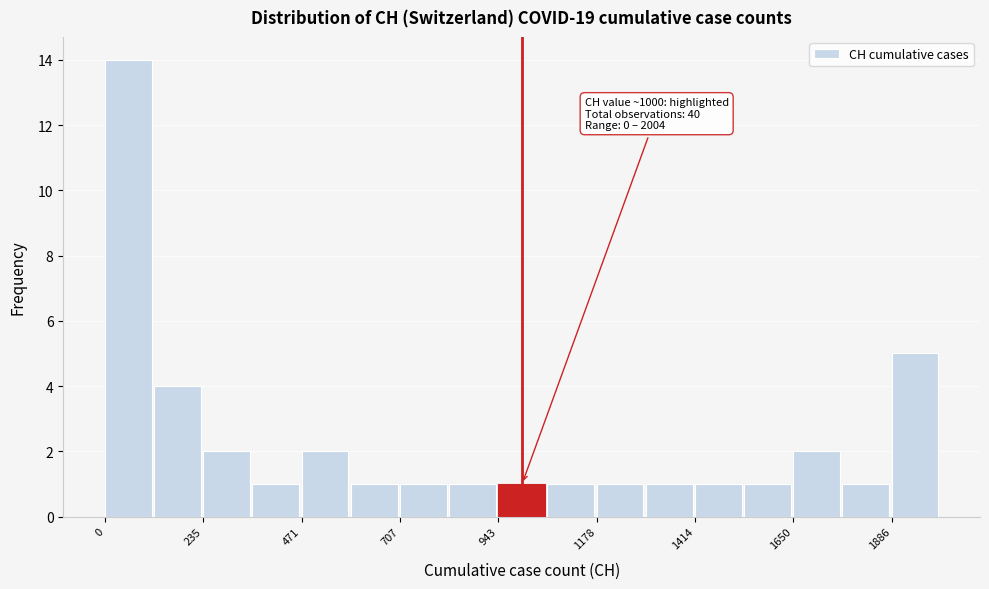

Read against the x-axis, roughly where is the centre of the tallest bar?

50